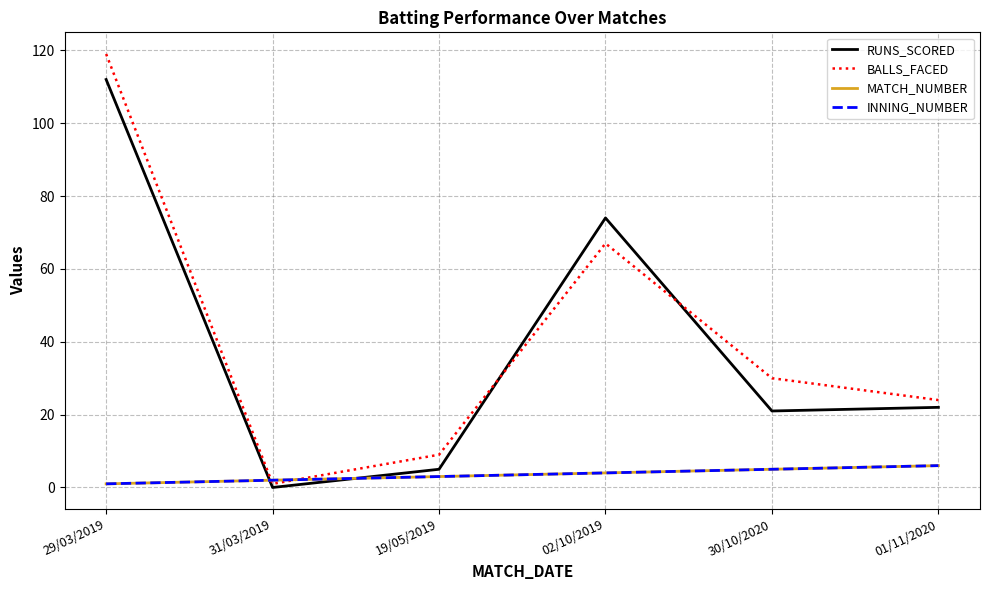

What is the difference between the maximum and minimum values in the RUNS_SCORED series?

112